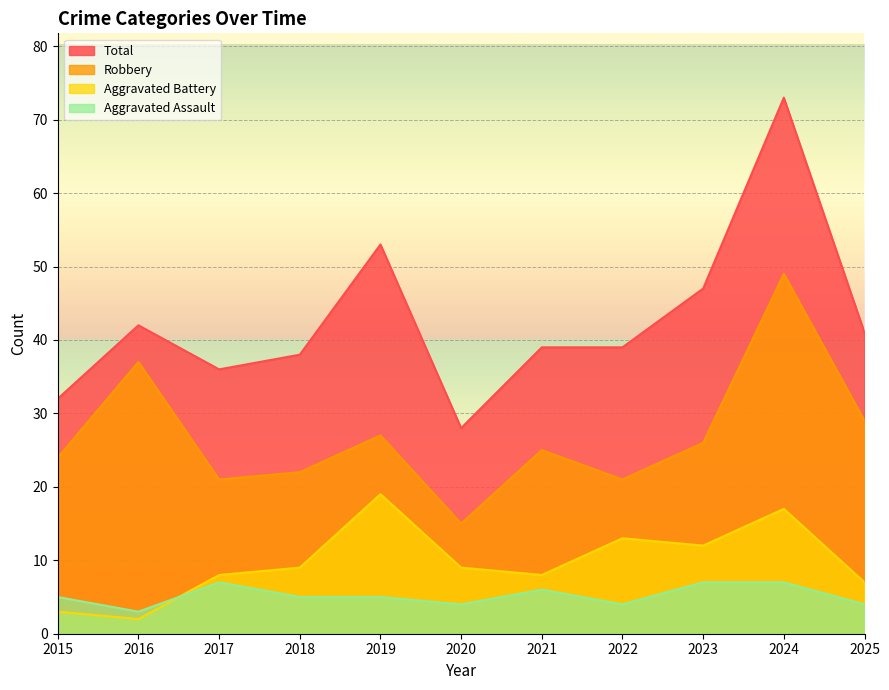

How many lines are shown in the chart?

4